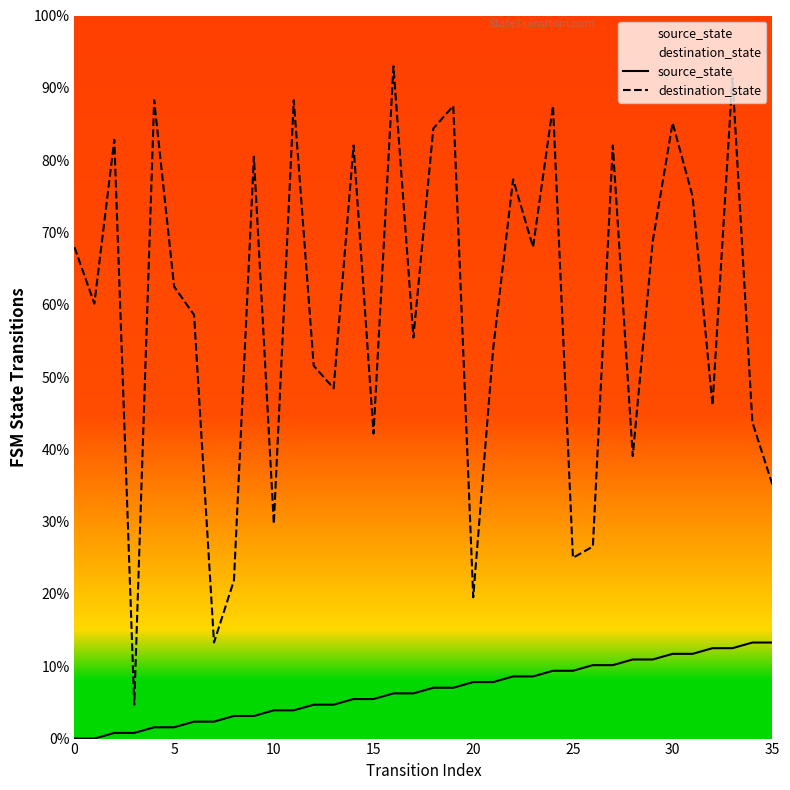

At 30, list the series in order from smallest to largest.

source_state, destination_state